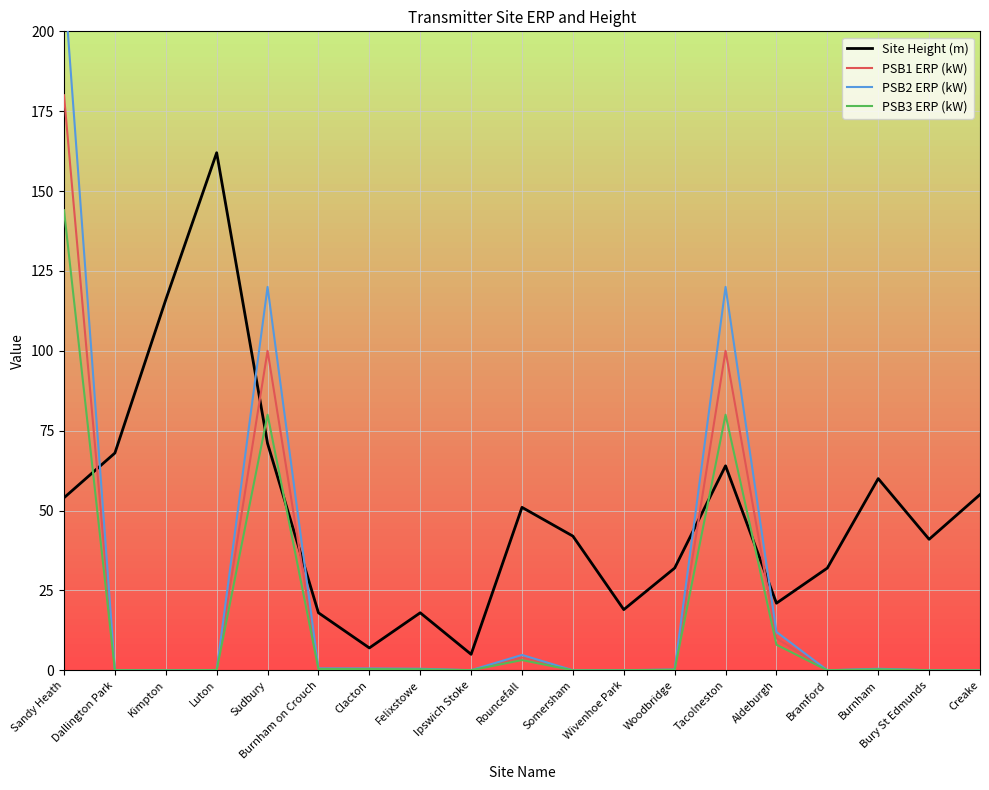

Reading left to right, list all the values displayed in this chart.

Site Height (m): Sandy Heath=54.0	Dallington Park=68.0	Kimpton=116.0	Luton=162.0	Sudbury=71.0	Burnham on Crouch=18.0	Clacton=7.0	Felixstowe=18.0	Ipswich Stoke=5.0	Rouncefall=51.0	Somersham=42.0	Wivenhoe Park=19.0	Woodbridge=32.0	Tacolneston=64.0	Aldeburgh=21.0	Bramford=32.0	Burnham=60.0	Bury St Edmunds=41.0	Creake=55.0
PSB1 ERP (kW): Sandy Heath=180.0	Dallington Park=0.1	Kimpton=0.0	Luton=0.1	Sudbury=100.0	Burnham on Crouch=0.5	Clacton=0.5	Felixstowe=0.4	Ipswich Stoke=0.0	Rouncefall=4.0	Somersham=0.0	Wivenhoe Park=0.0	Woodbridge=0.2	Tacolneston=100.0	Aldeburgh=10.0	Bramford=0.0	Burnham=0.4	Bury St Edmunds=0.0	Creake=0.0
PSB2 ERP (kW): Sandy Heath=216.0	Dallington Park=0.1	Kimpton=0.0	Luton=0.1	Sudbury=120.0	Burnham on Crouch=0.6	Clacton=0.6	Felixstowe=0.5	Ipswich Stoke=0.0	Rouncefall=4.8	Somersham=0.0	Wivenhoe Park=0.0	Woodbridge=0.2	Tacolneston=120.0	Aldeburgh=12.0	Bramford=0.0	Burnham=0.5	Bury St Edmunds=0.0	Creake=0.0
PSB3 ERP (kW): Sandy Heath=144.0	Dallington Park=0.0	Kimpton=0.0	Luton=0.1	Sudbury=80.0	Burnham on Crouch=0.4	Clacton=0.4	Felixstowe=0.3	Ipswich Stoke=0.0	Rouncefall=3.2	Somersham=0.0	Wivenhoe Park=0.0	Woodbridge=0.2	Tacolneston=80.0	Aldeburgh=8.0	Bramford=0.0	Burnham=0.3	Bury St Edmunds=0.0	Creake=0.0